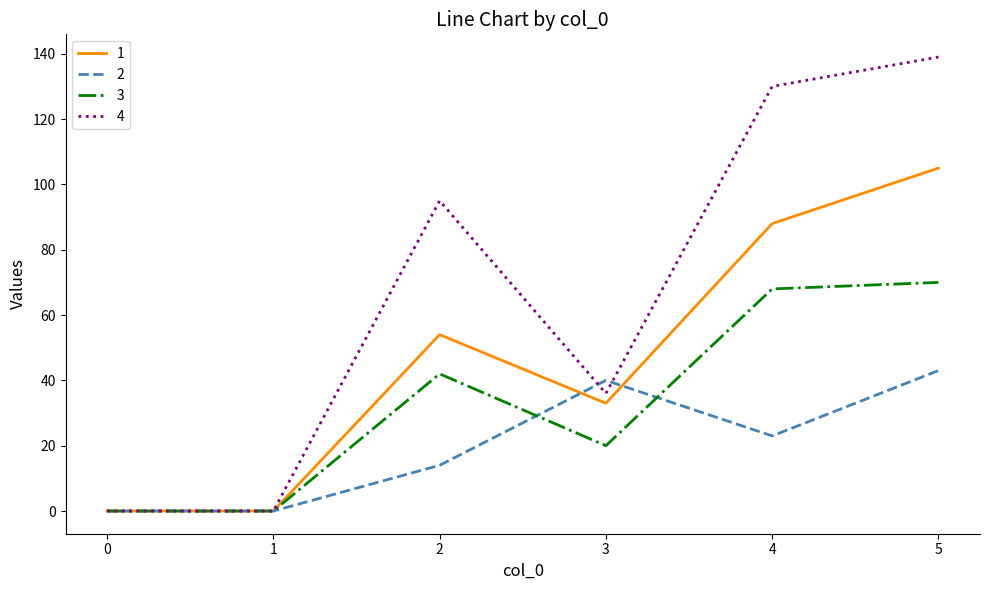

How many values in the 3 series are below 42?

3